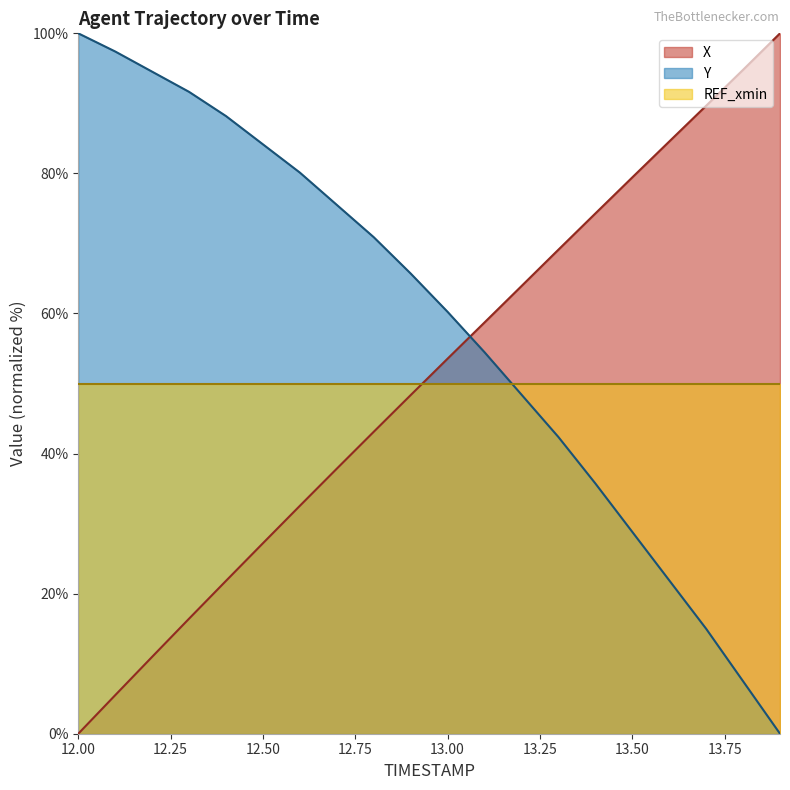

Count the number of data series in this chart.

3